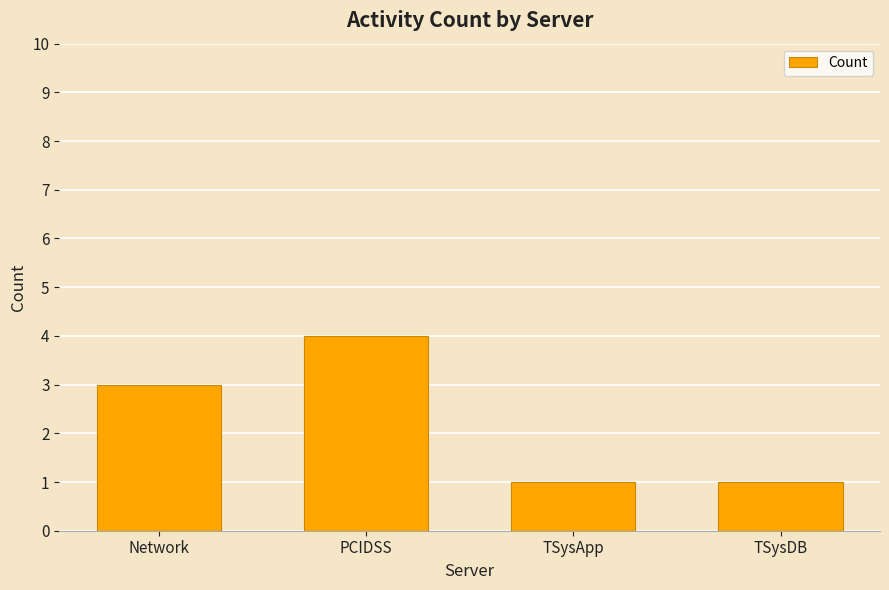

How many values are between 1 and 4?

4